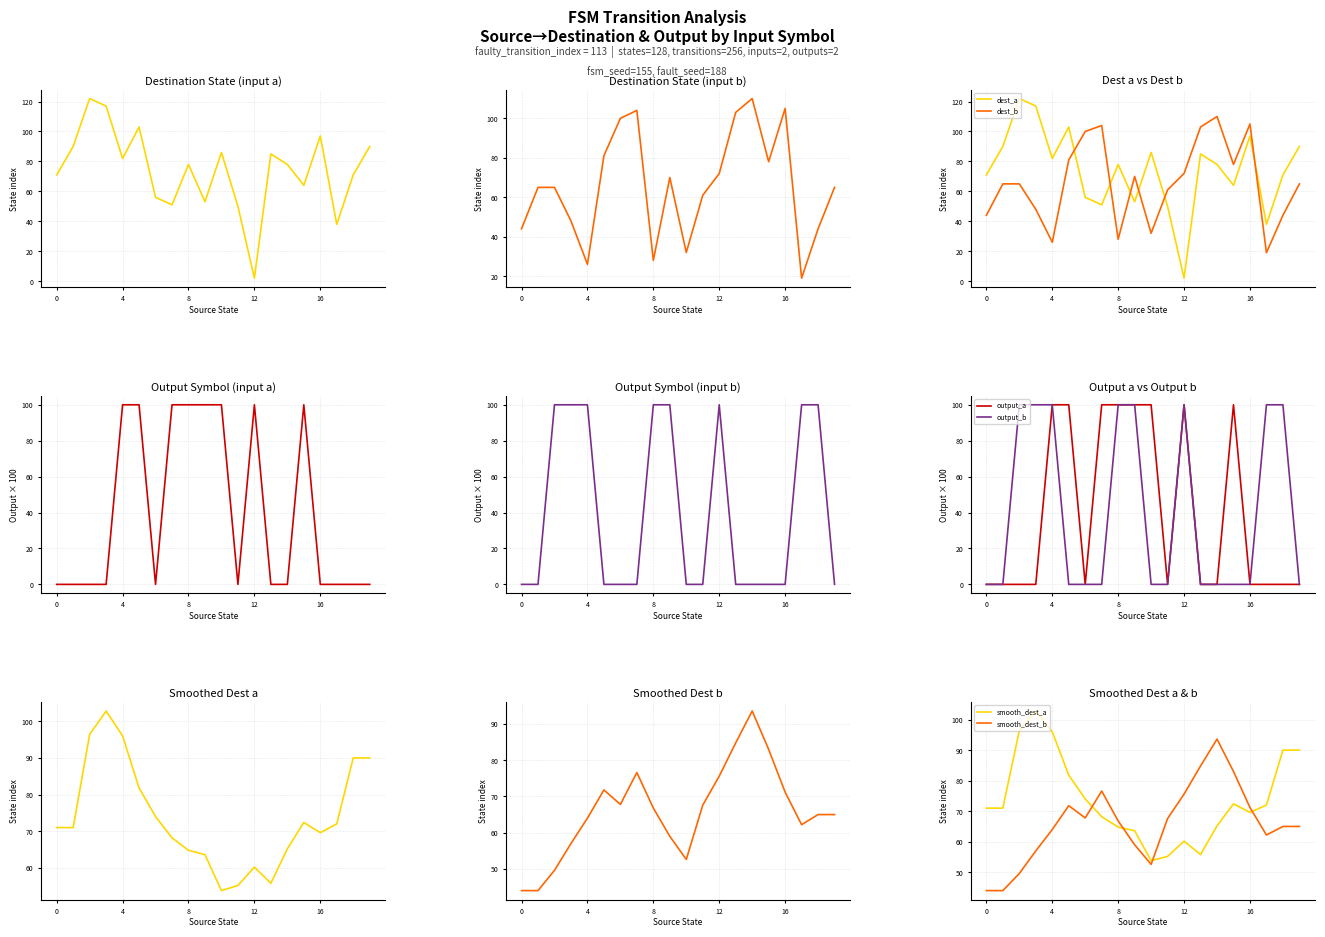

Count the output_b values in the range 0 to 100.

20